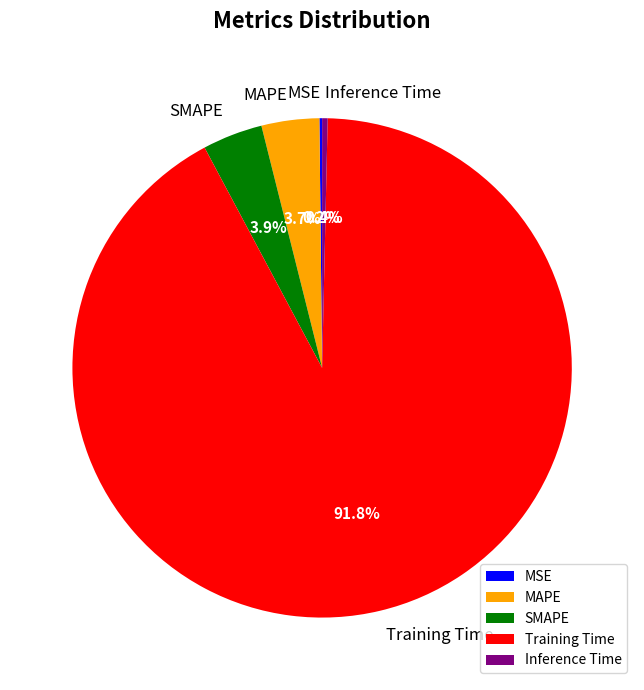

Between Inference Time and Training Time, which is larger?

Training Time